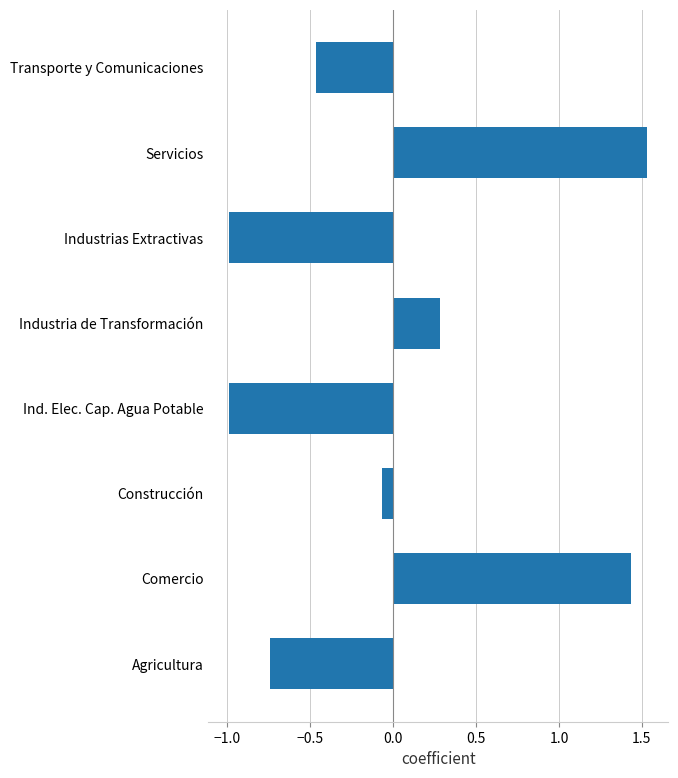

Where is the data nearest to the value 0?

Construcción